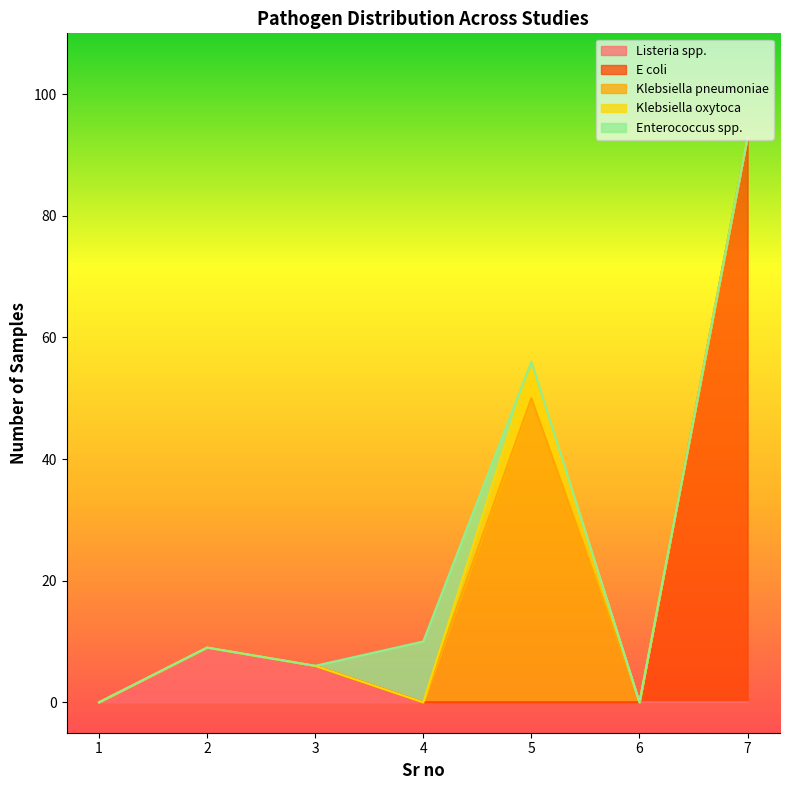

Rank the series at 3 from lowest to highest value.

E coli, Klebsiella pneumoniae, Klebsiella oxytoca, Enterococcus spp., Listeria spp.